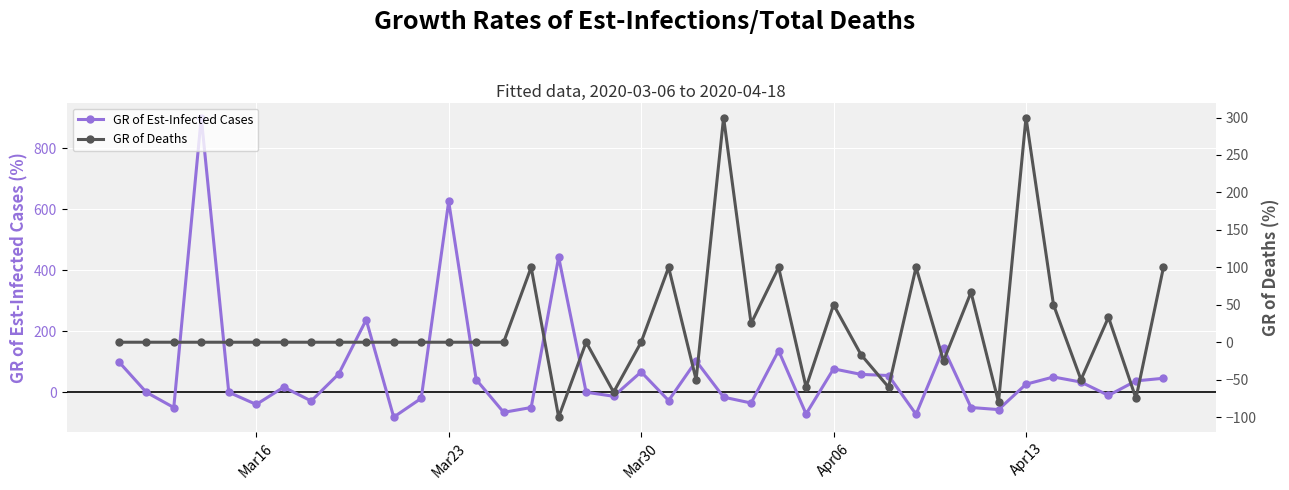

True or false: GR of Est-Infected Cases has more than 2 interior local peaks.

True